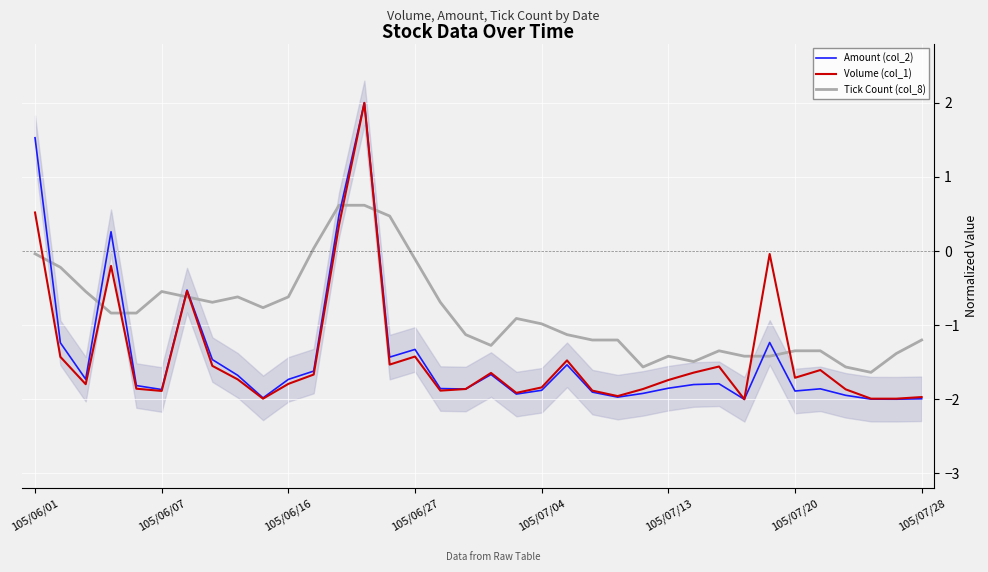

Which series has the largest total across all categories?

Tick Count (col_8)